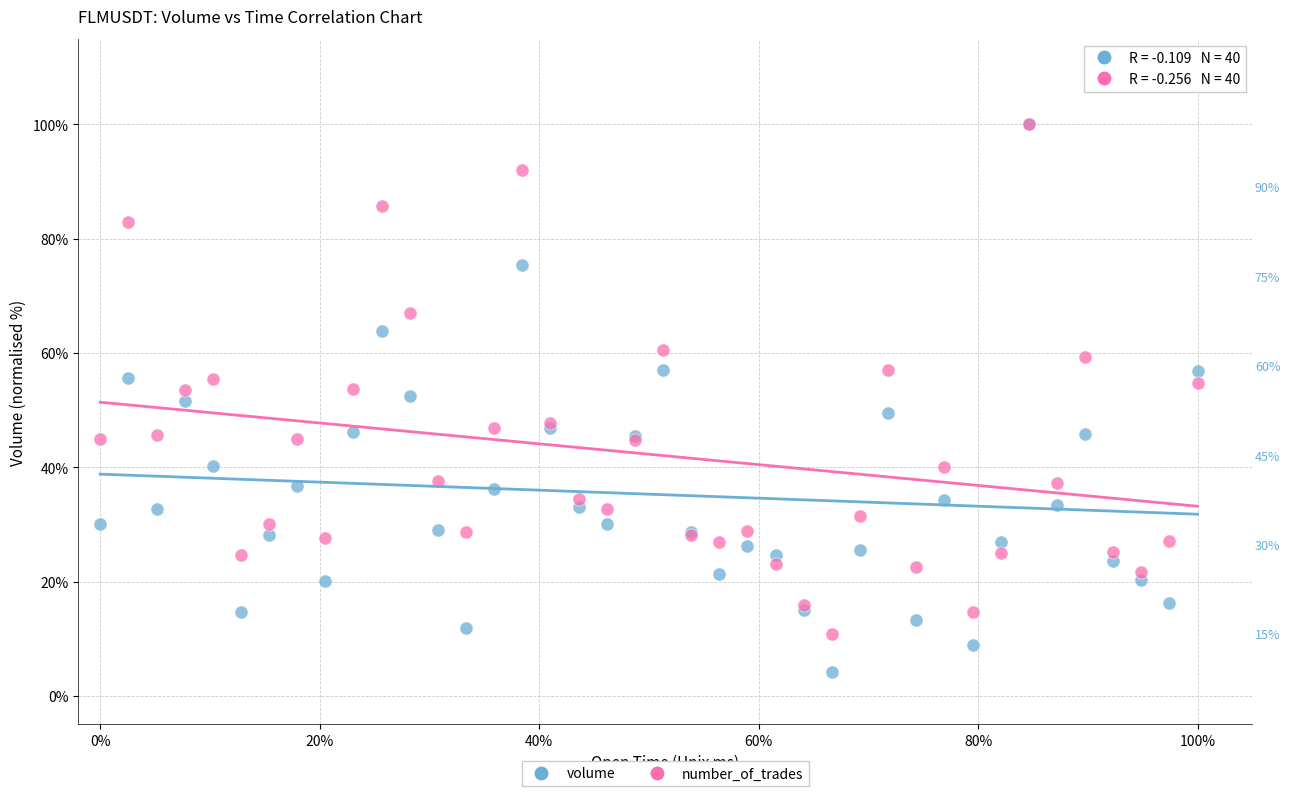

What are all the series names shown in the legend?

volume, number_of_trades